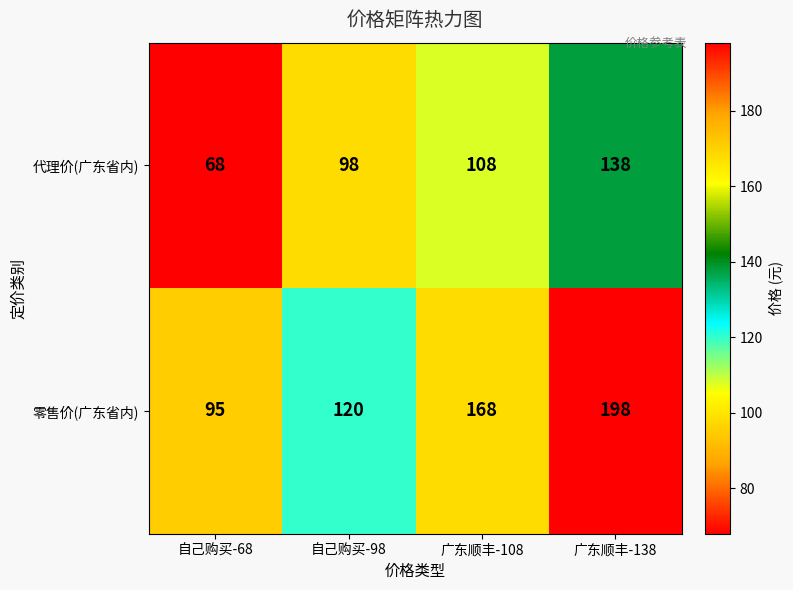

Which series has the widest spread of values?

零售价(广东省内)